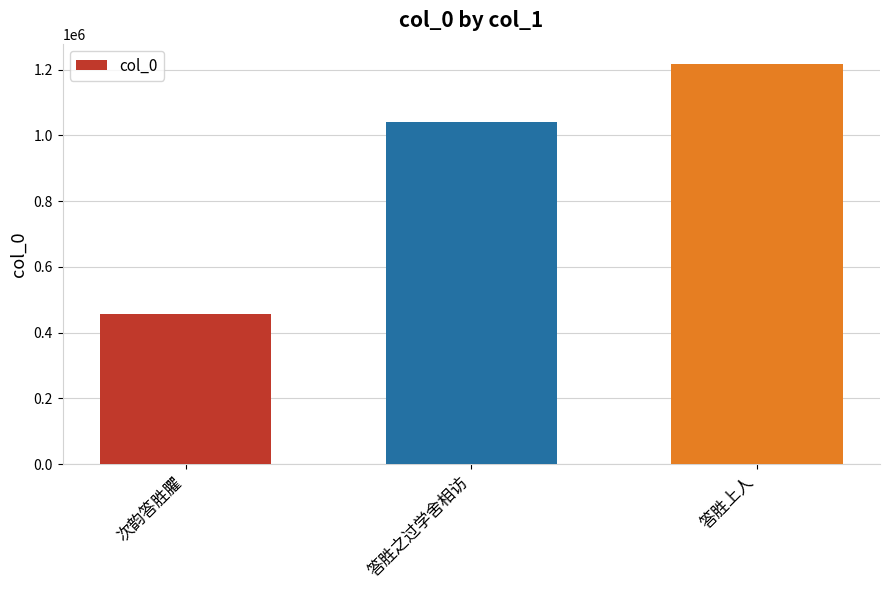

True or false: the data shows 1040828 at 答胜之过学舍相访.

True